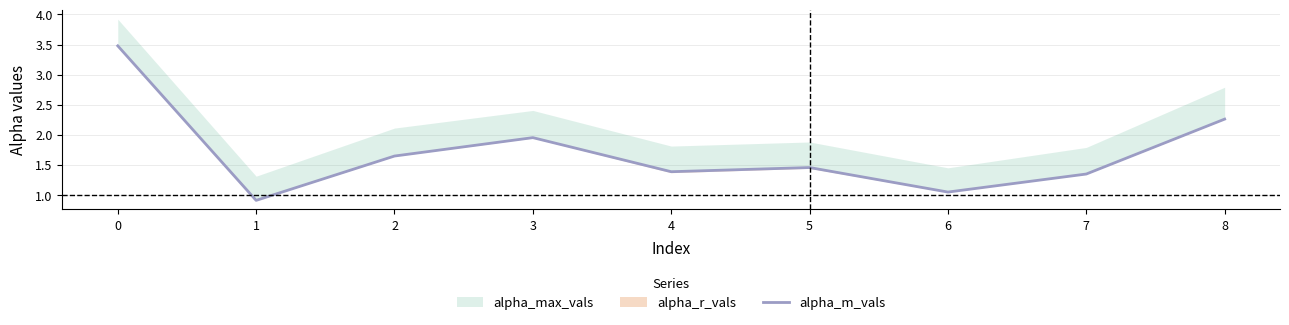

True or false: the data shows 3.5 at 0.

True